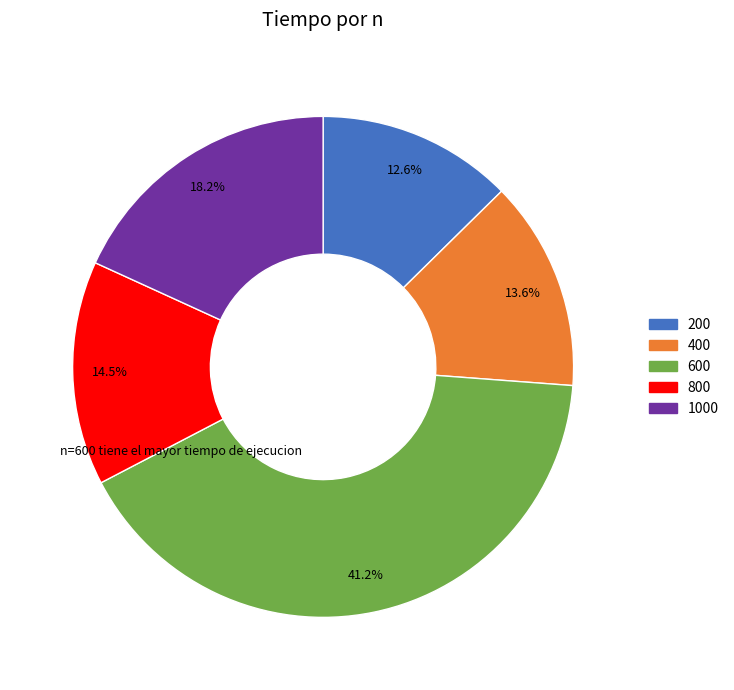

How many segments does this pie chart have?

5